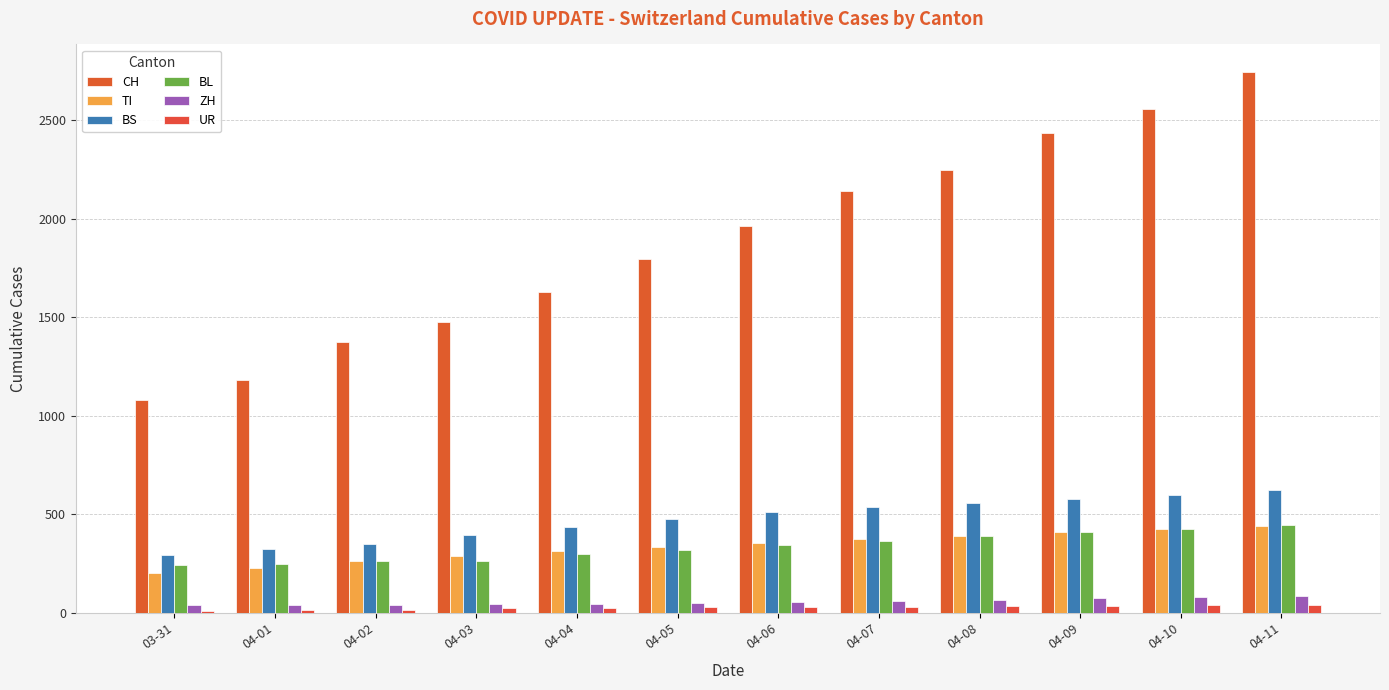

At how many categories does at least one series exceed 330?

12